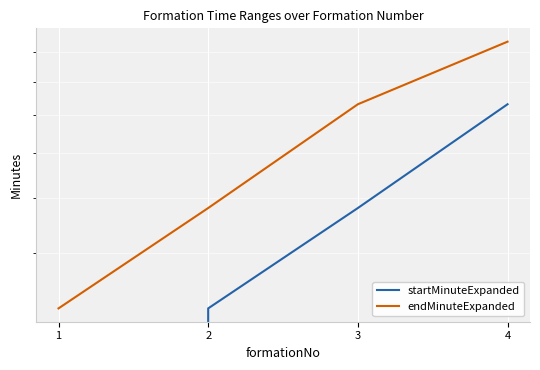

Reading left to right, list all the values displayed in this chart.

startMinuteExpanded: 0	32	48	73
endMinuteExpanded: 32	48	73	94